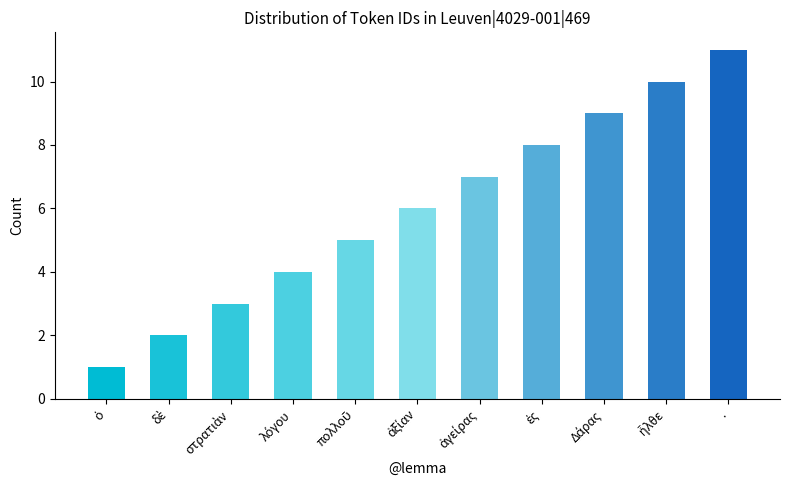

How many data points does each series have?

11